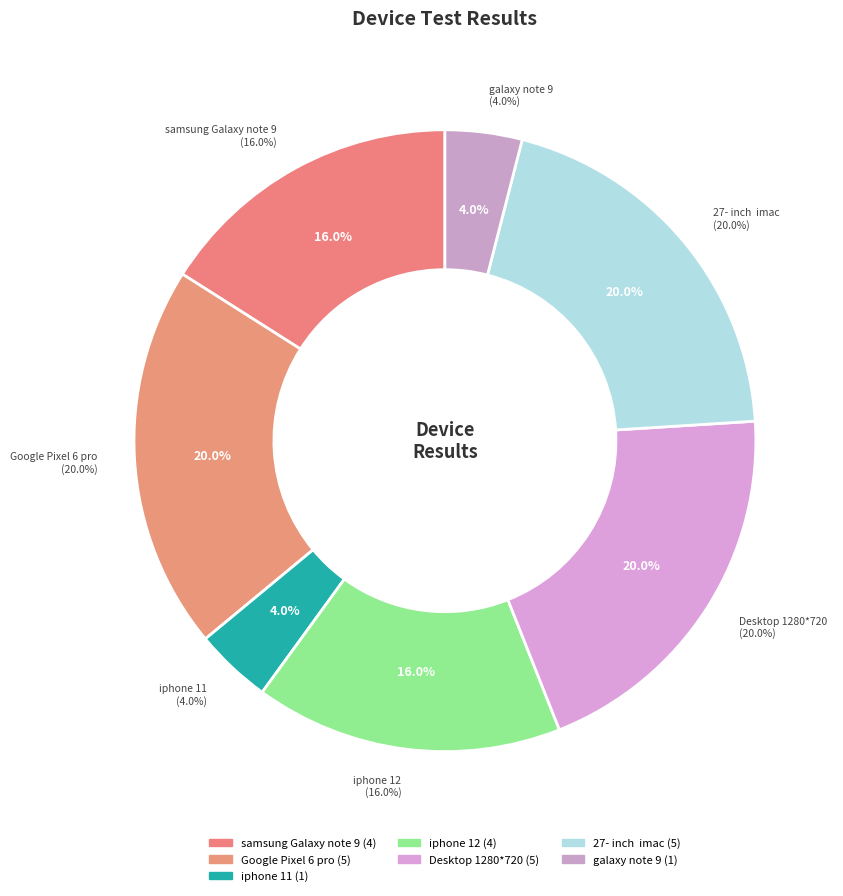

Which category has the smallest portion of the pie?

iphone 11